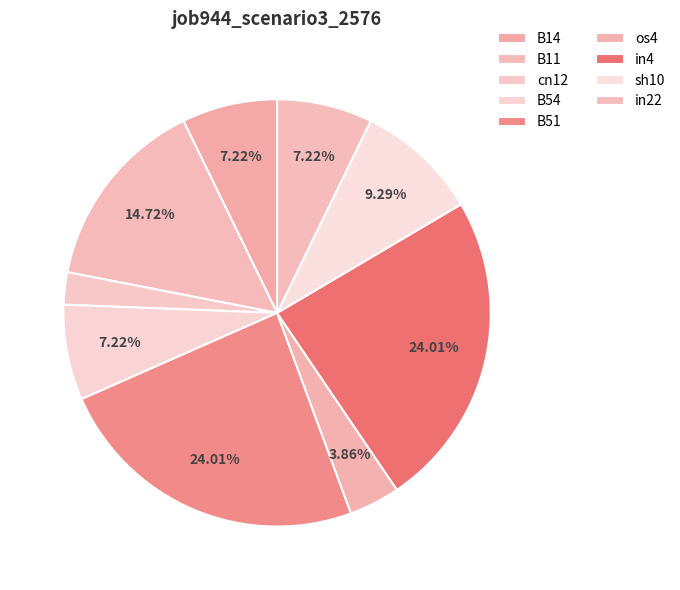

Which slice is the largest?

B51